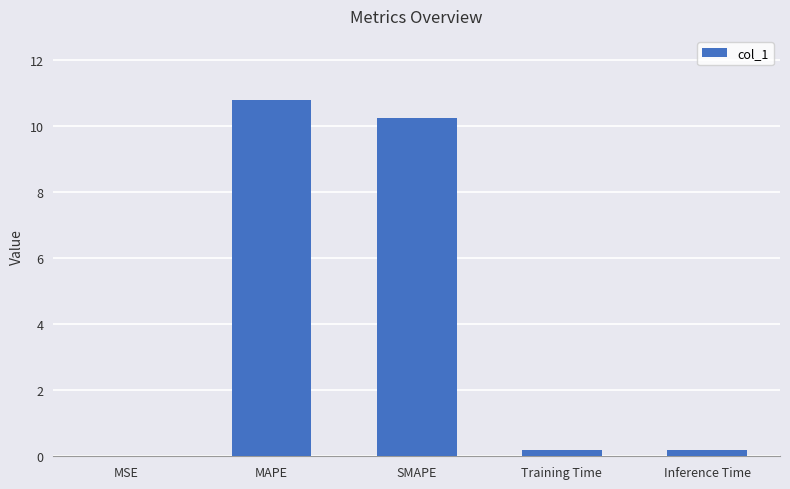

What is the maximum value shown in the chart?

10.8